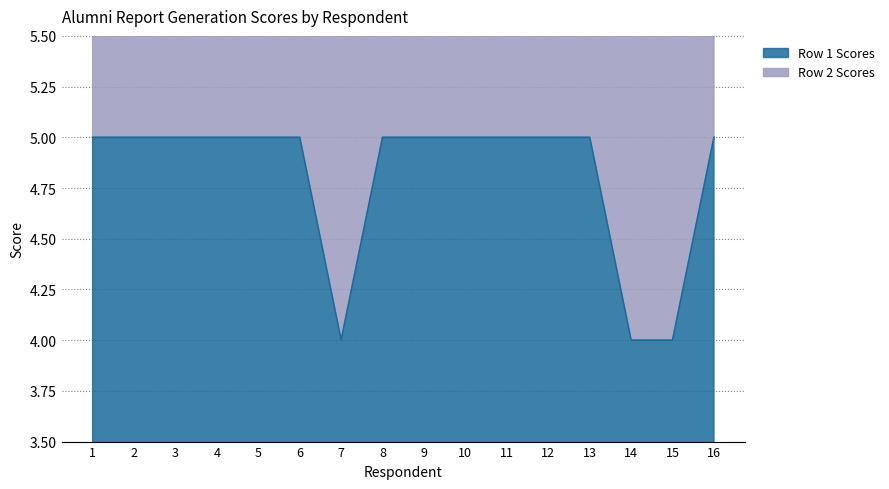

The value of Row 1 Scores at 9 is 7. True or false?

False